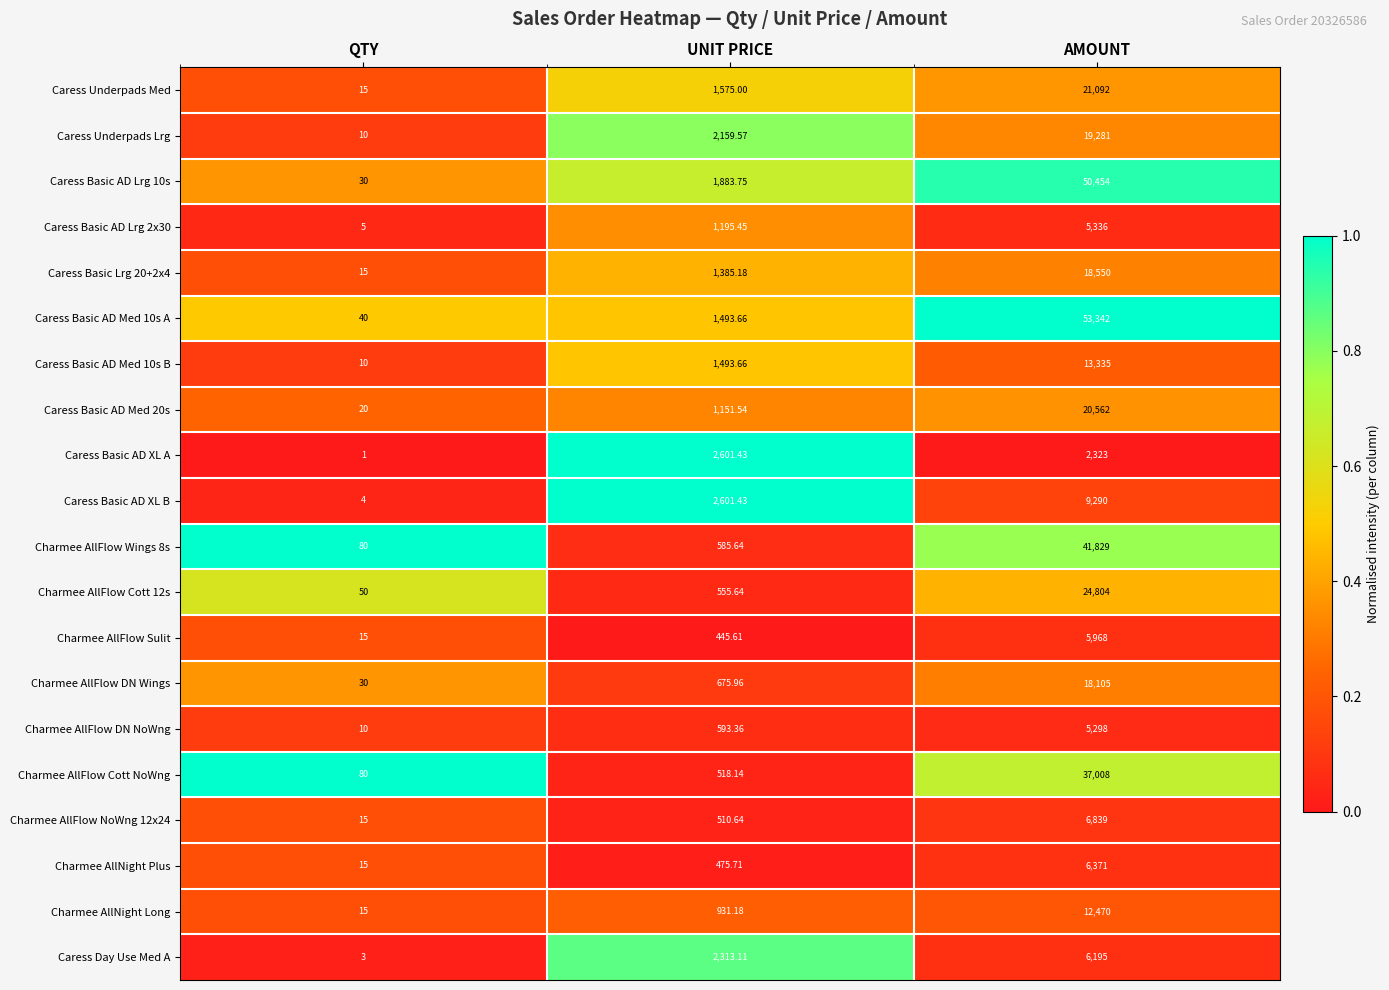

What is the greatest value displayed?

53342.0